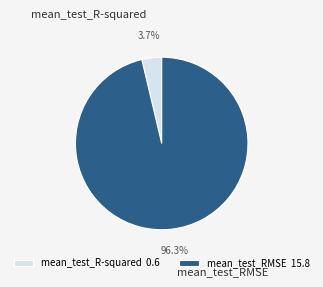

Which category has the biggest portion of the pie?

mean_test_RMSE